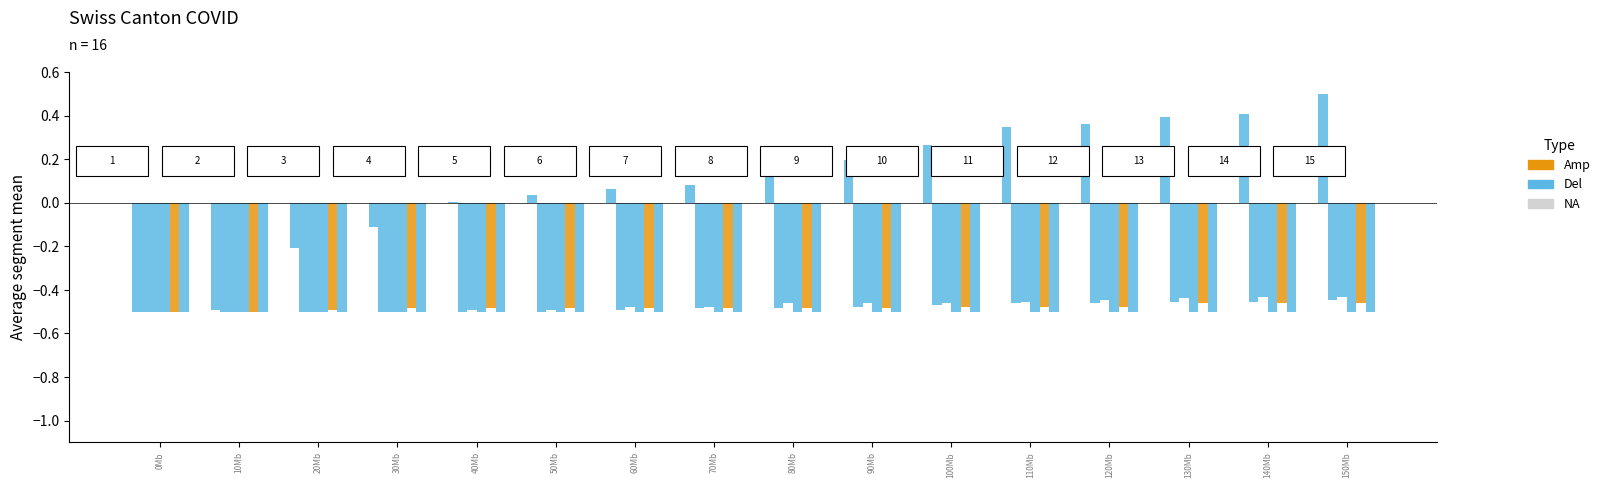

Reading right to left, extract all data points from this chart.

CH: 150Mb=0.5	140Mb=0.4	130Mb=0.4	120Mb=0.4	110Mb=0.3	100Mb=0.3	90Mb=0.2	80Mb=0.1	70Mb=0.1	60Mb=0.1	50Mb=0.0	40Mb=0.0	30Mb=-0.1	20Mb=-0.2	10Mb=-0.5	0Mb=-0.5
BL: 150Mb=-0.4	140Mb=-0.5	130Mb=-0.5	120Mb=-0.5	110Mb=-0.5	100Mb=-0.5	90Mb=-0.5	80Mb=-0.5	70Mb=-0.5	60Mb=-0.5	50Mb=-0.5	40Mb=-0.5	30Mb=-0.5	20Mb=-0.5	10Mb=-0.5	0Mb=-0.5
BS: 150Mb=-0.4	140Mb=-0.4	130Mb=-0.4	120Mb=-0.4	110Mb=-0.5	100Mb=-0.5	90Mb=-0.5	80Mb=-0.5	70Mb=-0.5	60Mb=-0.5	50Mb=-0.5	40Mb=-0.5	30Mb=-0.5	20Mb=-0.5	10Mb=-0.5	0Mb=-0.5
SZ: 150Mb=-0.5	140Mb=-0.5	130Mb=-0.5	120Mb=-0.5	110Mb=-0.5	100Mb=-0.5	90Mb=-0.5	80Mb=-0.5	70Mb=-0.5	60Mb=-0.5	50Mb=-0.5	40Mb=-0.5	30Mb=-0.5	20Mb=-0.5	10Mb=-0.5	0Mb=-0.5
VS: 150Mb=-0.5	140Mb=-0.5	130Mb=-0.5	120Mb=-0.5	110Mb=-0.5	100Mb=-0.5	90Mb=-0.5	80Mb=-0.5	70Mb=-0.5	60Mb=-0.5	50Mb=-0.5	40Mb=-0.5	30Mb=-0.5	20Mb=-0.5	10Mb=-0.5	0Mb=-0.5
TG: 150Mb=-0.5	140Mb=-0.5	130Mb=-0.5	120Mb=-0.5	110Mb=-0.5	100Mb=-0.5	90Mb=-0.5	80Mb=-0.5	70Mb=-0.5	60Mb=-0.5	50Mb=-0.5	40Mb=-0.5	30Mb=-0.5	20Mb=-0.5	10Mb=-0.5	0Mb=-0.5